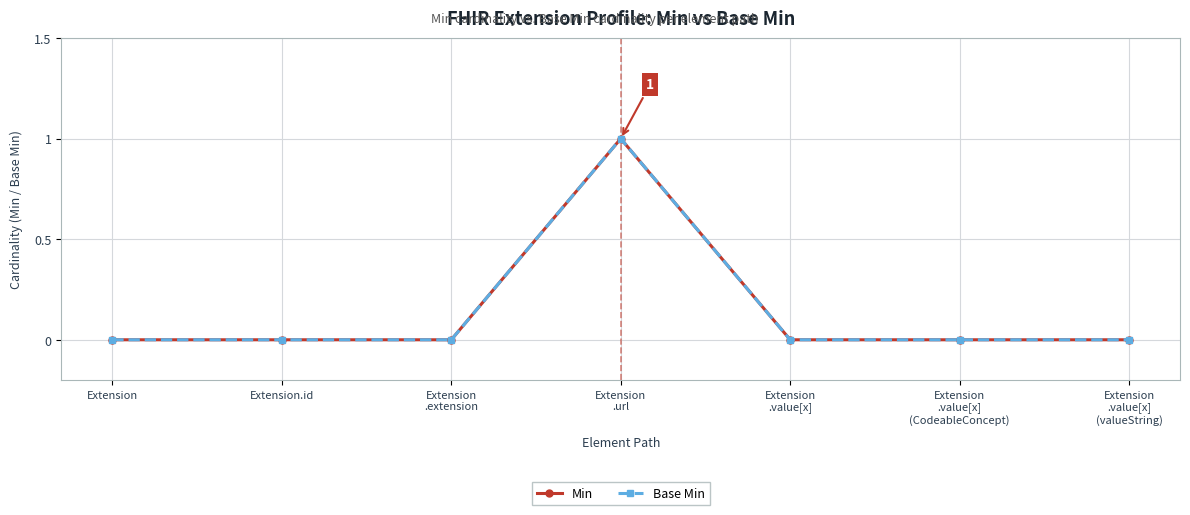

Does the chart have visible grid lines?

Yes